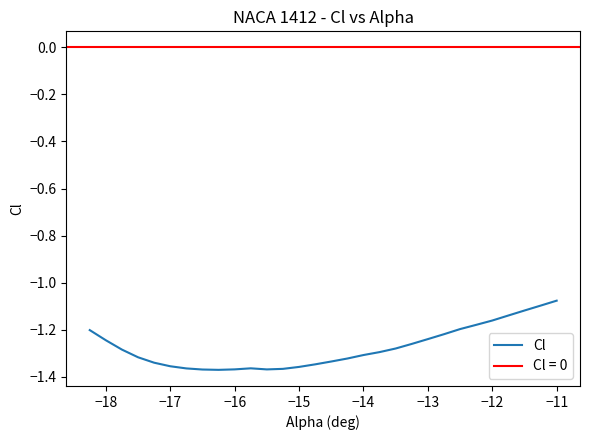

How many categories are shown in the chart?

30